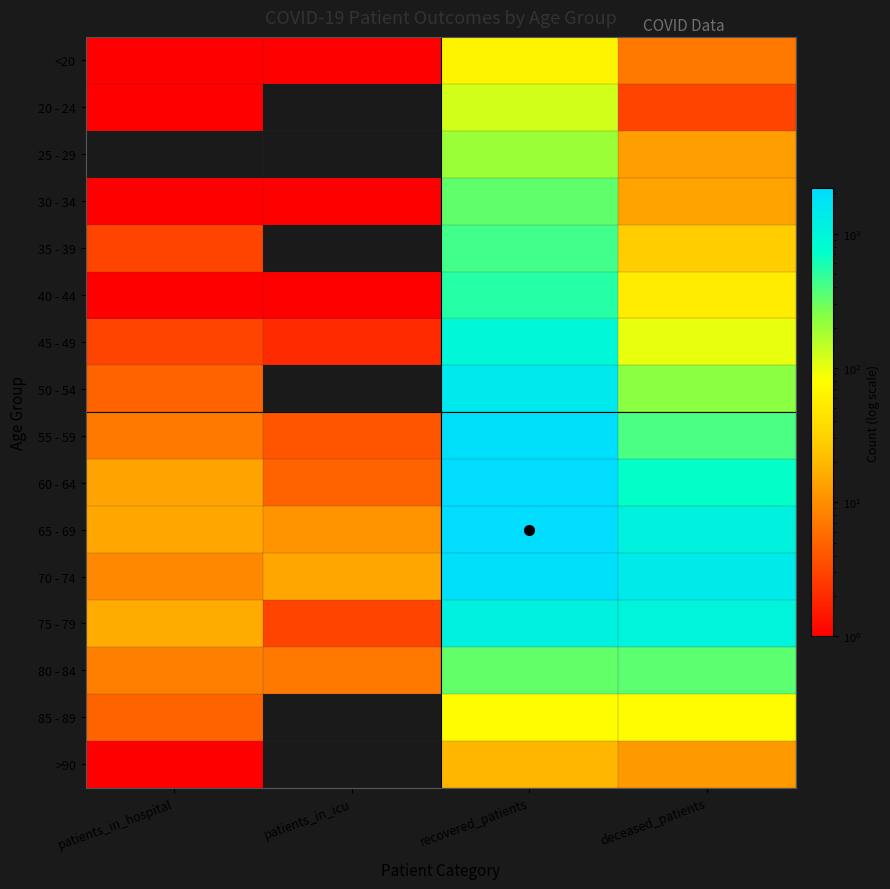

What is the total value across all series at patients_in_hospital?

90